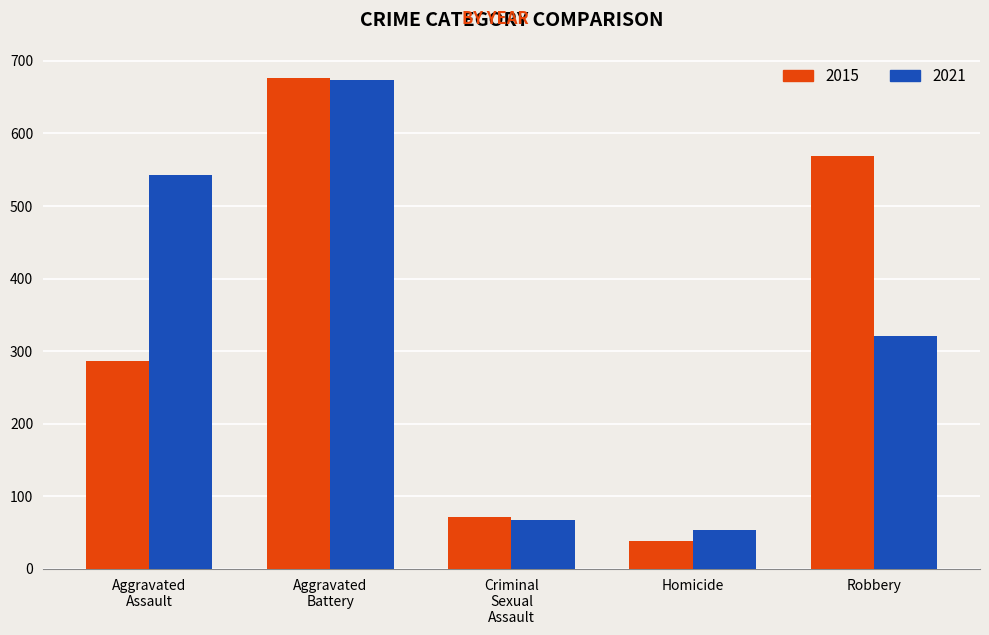

Reading left to right, what are all the values shown in this chart?

2015: 286	676	72	39	569
2021: 543	673	68	54	321